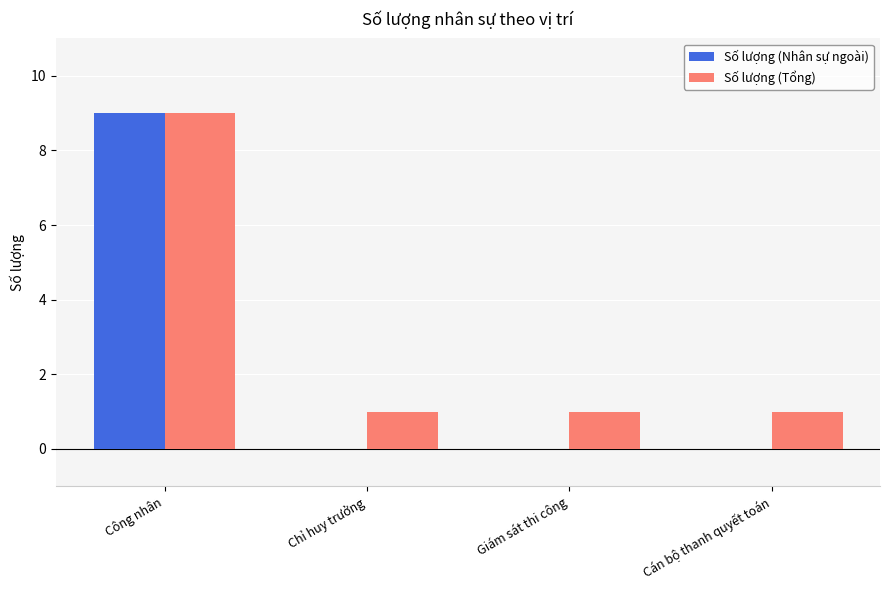

What is the sum of the Số lượng (Tổng) values at Công nhân and Chỉ huy trưởng?

10